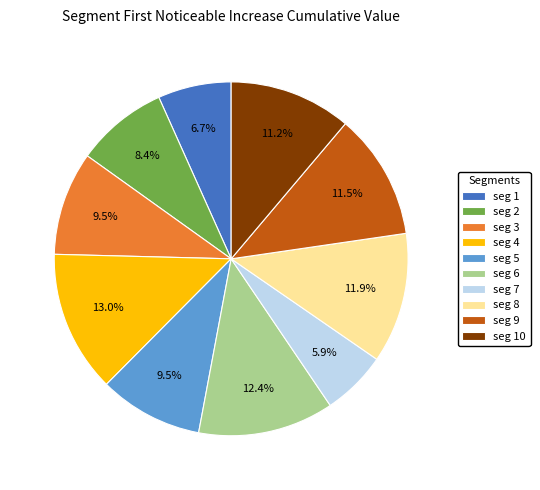

Which has a higher value, seg 8 or seg 5?

seg 8